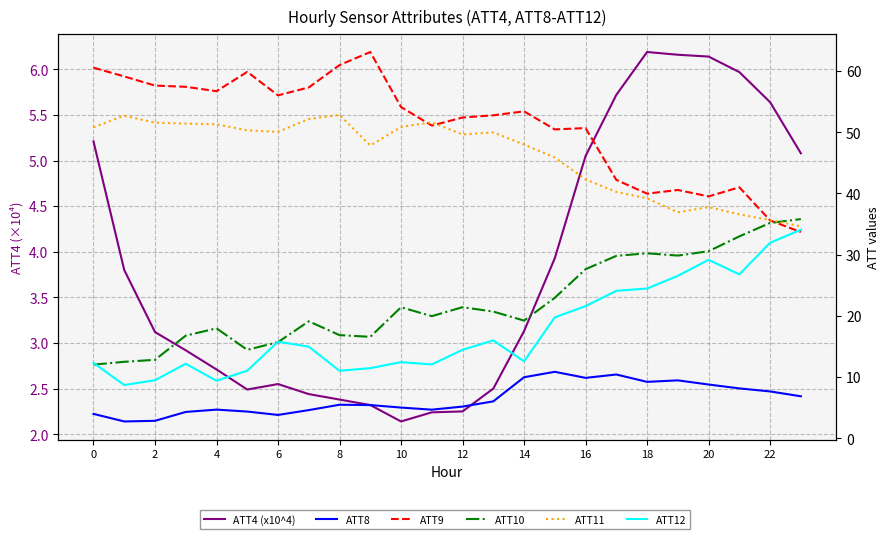

True or false: ATT8 has a value of 8.8 at 20.

True